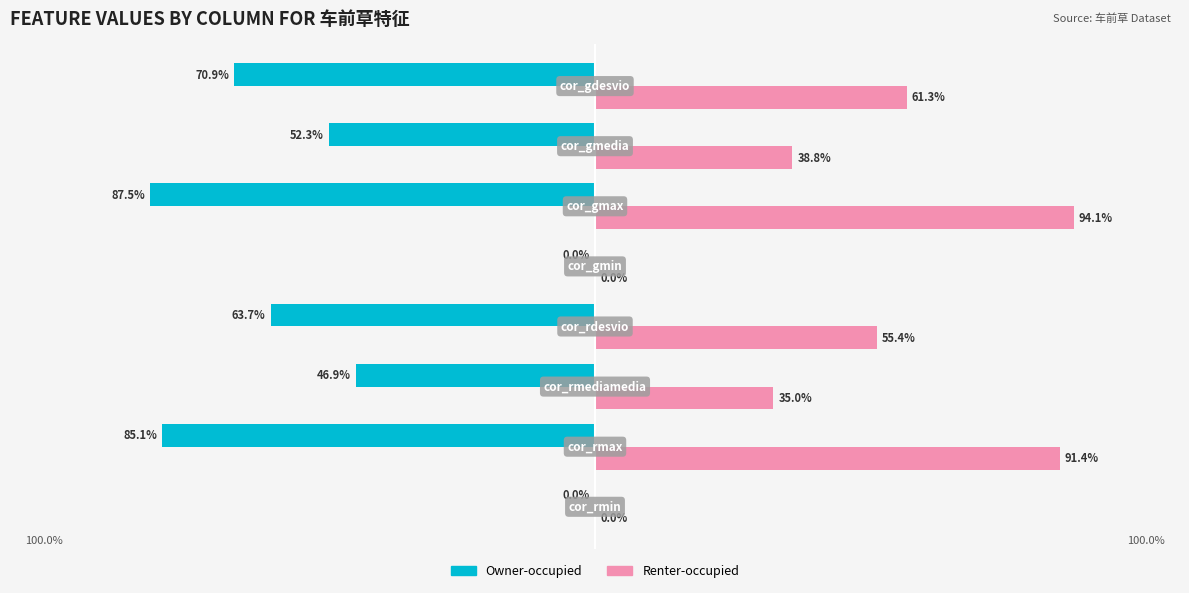

True or false: Renter-occupied has a value of 0.4 at cor_rmediamedia.

True